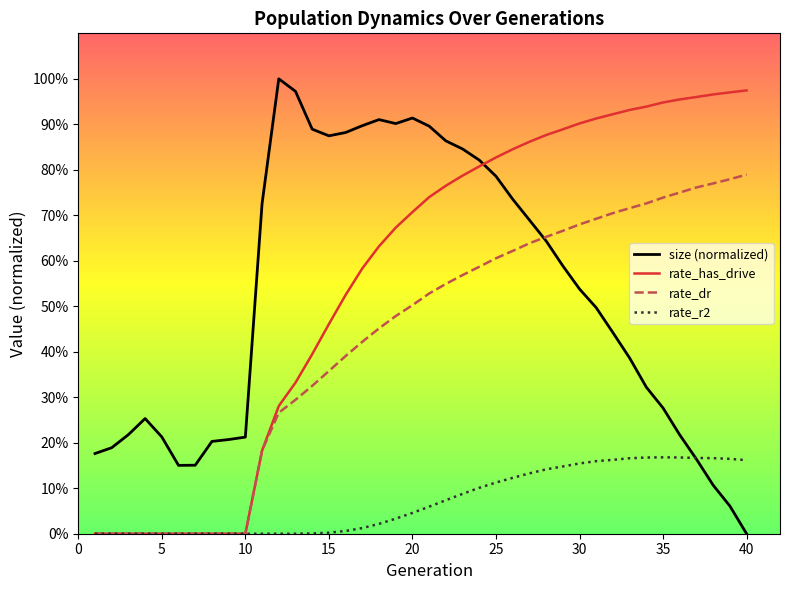

What are all the series names shown in the legend?

size (normalized), rate_has_drive, rate_dr, rate_r2